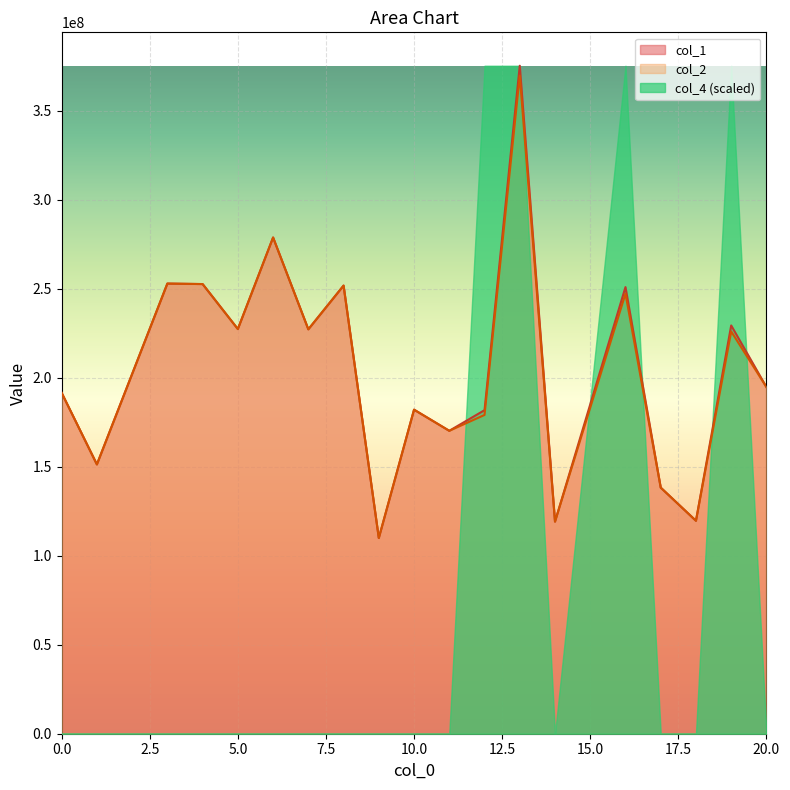

What is the highest value of the col_4 (scaled) series?

375202043.3